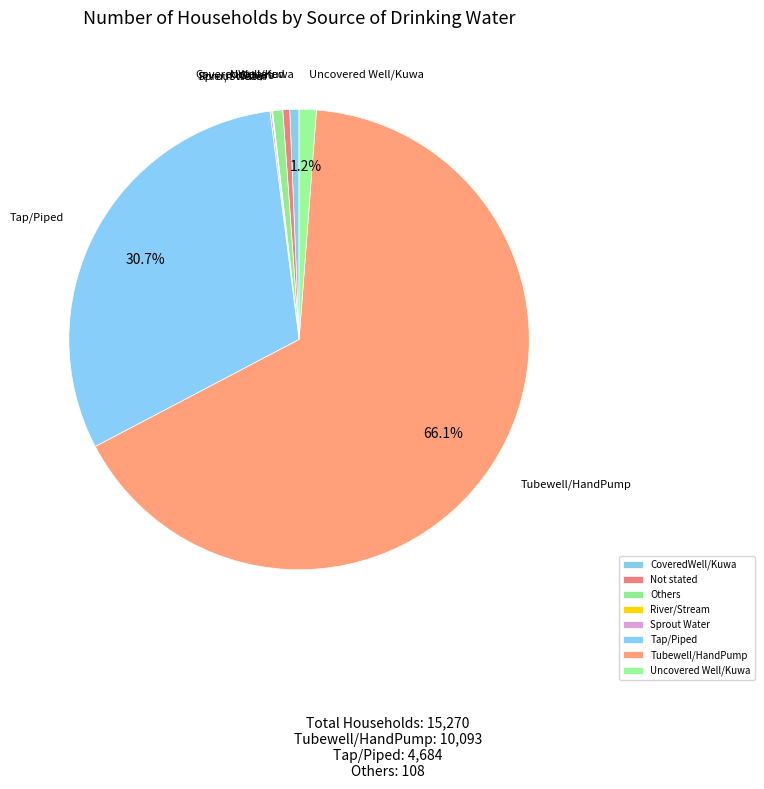

Which category has the biggest portion of the pie?

Tubewell/HandPump